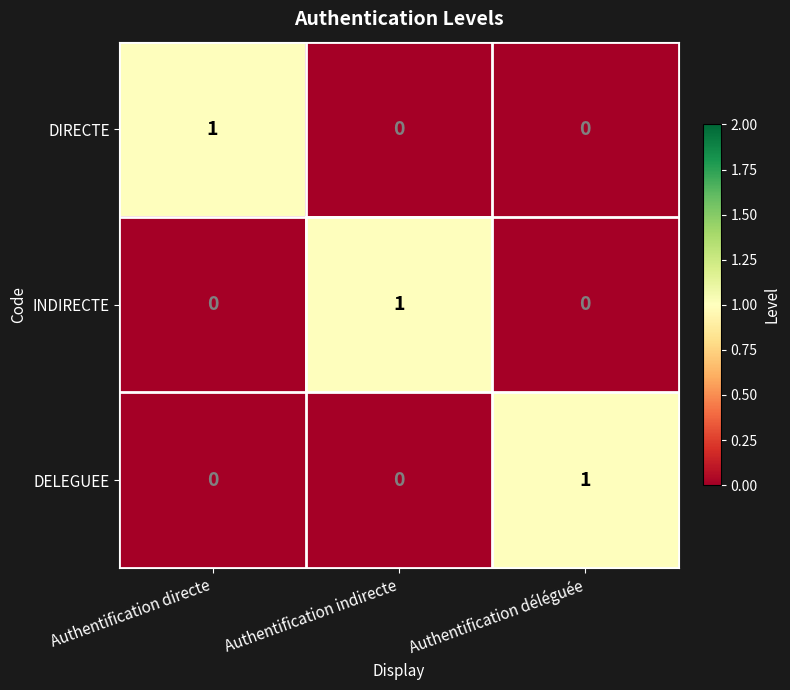

Is it true that DELEGUEE equals -1 at Authentification directe?

False